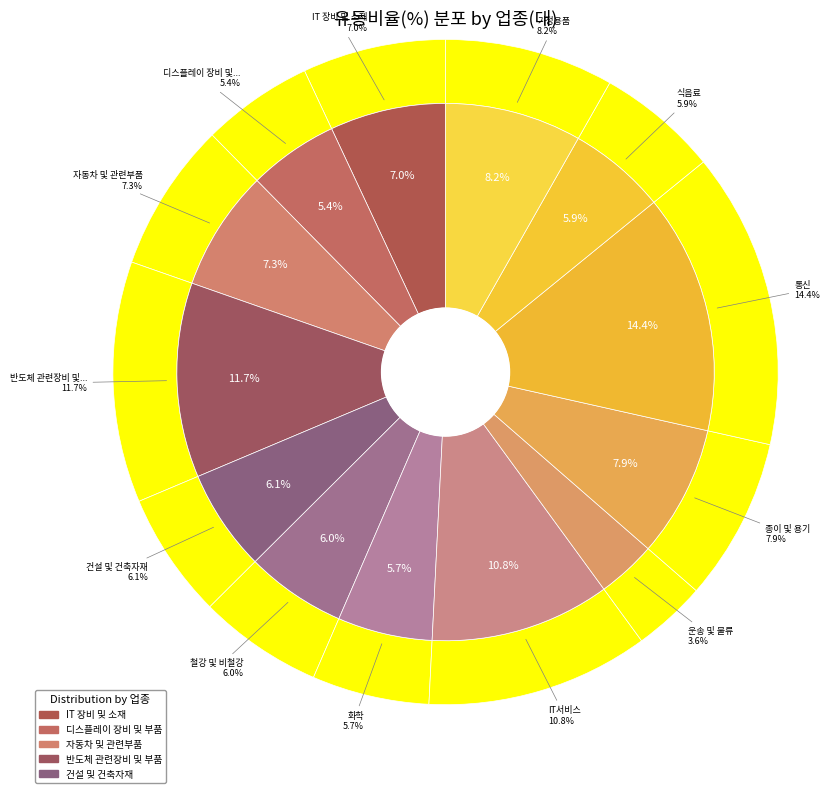

Between 건설 및 건축자재 and 통신, which is larger?

통신